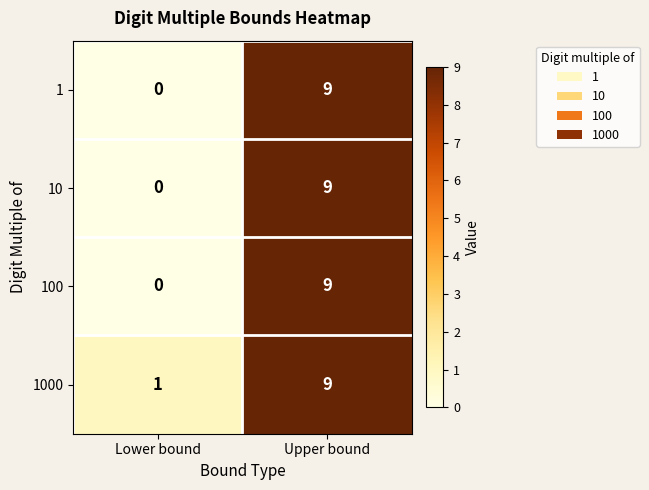

Reading left to right, transcribe all the data shown in this chart.

1: 0	9
10: 0	9
100: 0	9
1000: 1	9